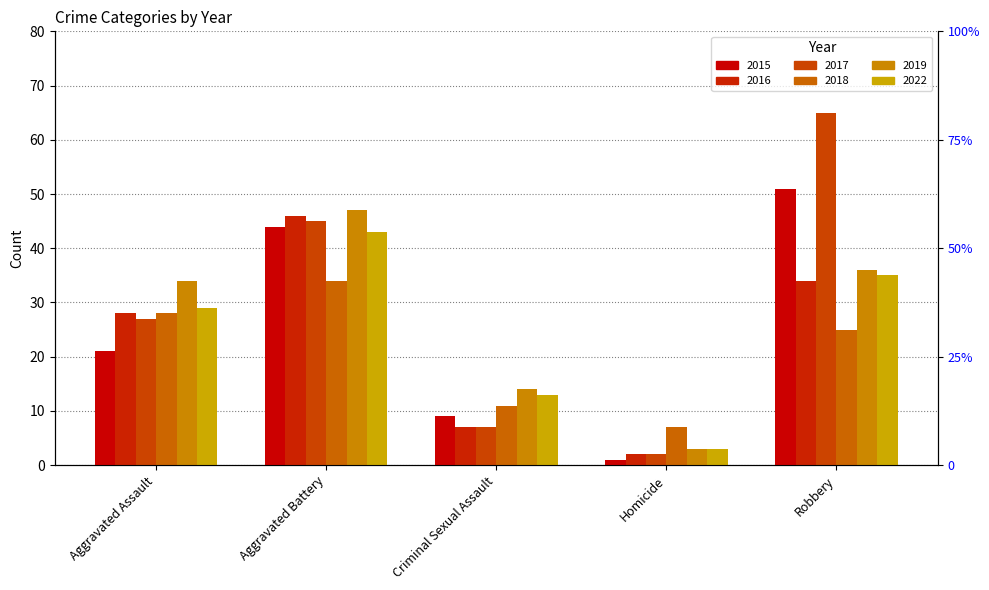

Does the chart contain any negative values?

No